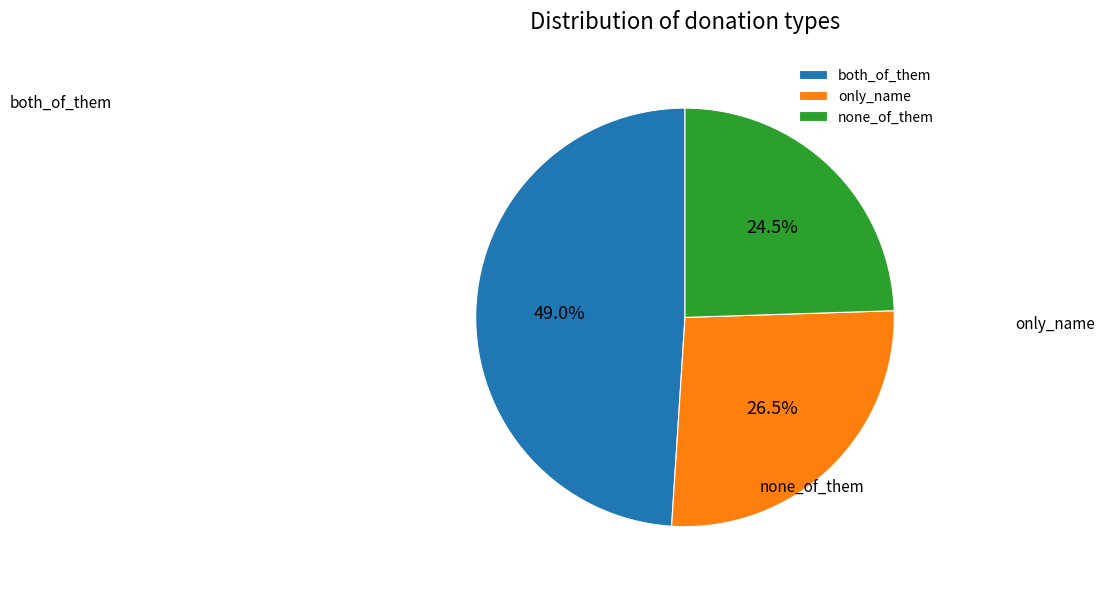

Count the number of slices in the pie.

3